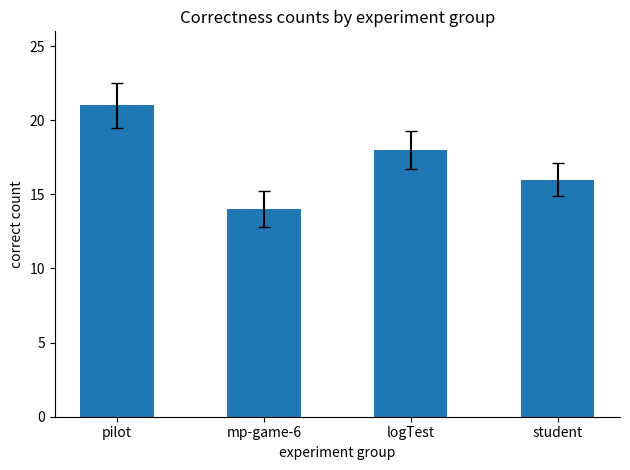

At which category does the chart reach its peak across all series?

pilot